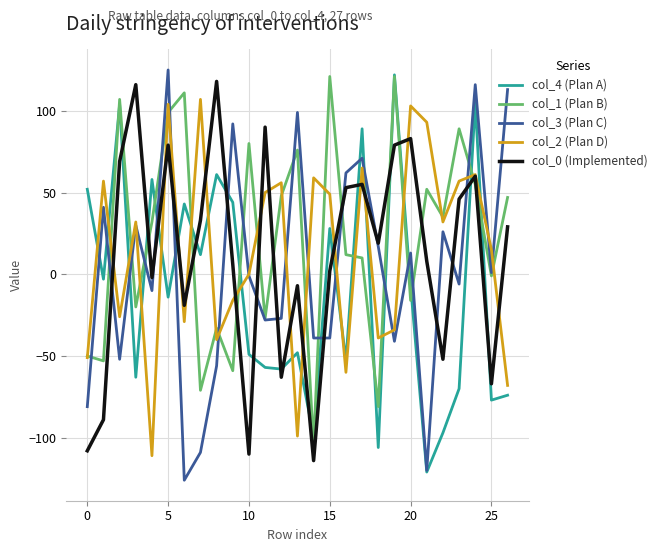

What are all the series names shown in the legend?

col_4 (Plan A), col_1 (Plan B), col_3 (Plan C), col_2 (Plan D), col_0 (Implemented)